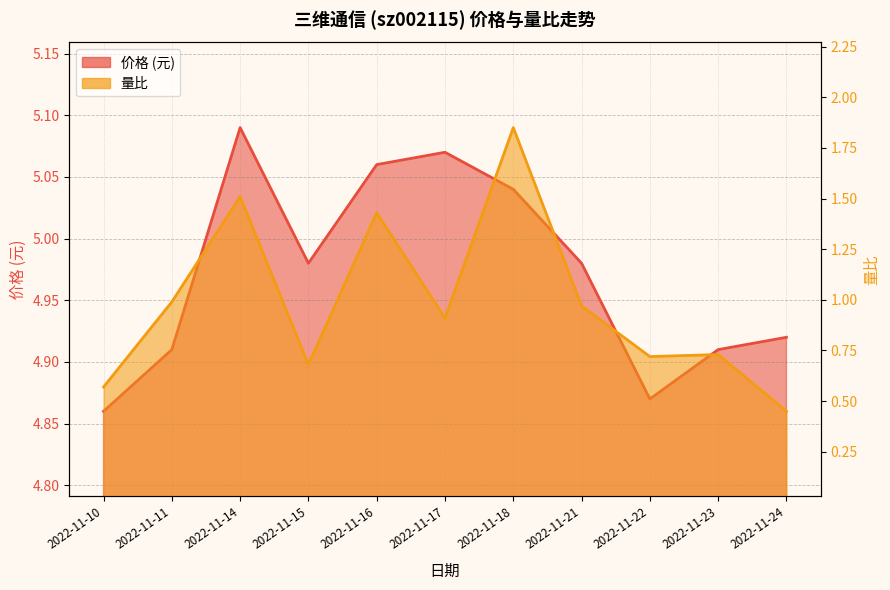

At which category does 量比 reach its first local peak?

2022-11-14